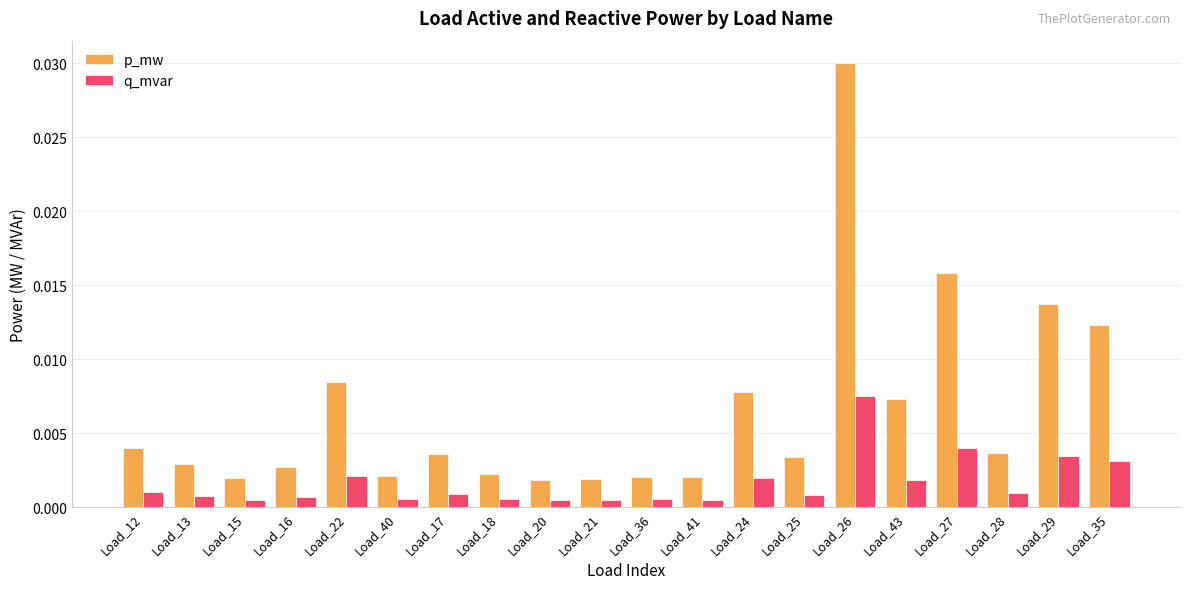

Is the value of q_mvar at Load_20 greater than the value of p_mw at Load_41?

No